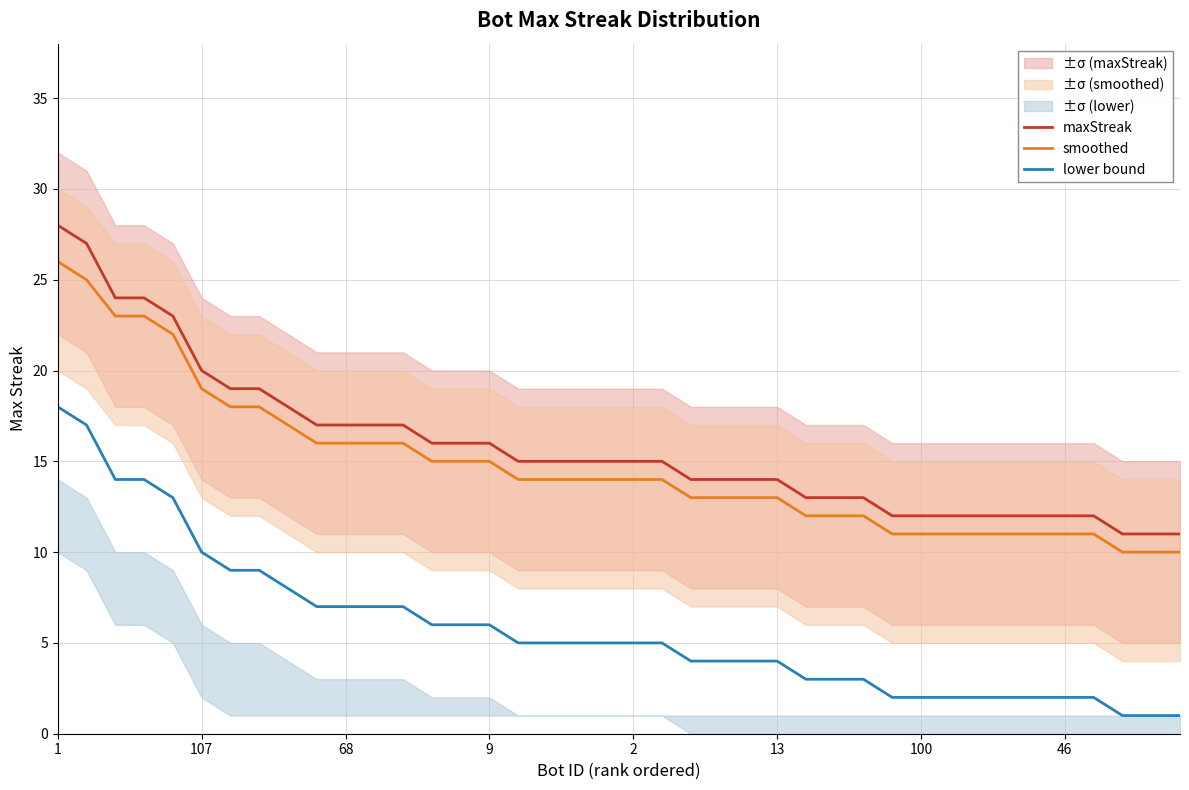

How many data points does each series have?

40